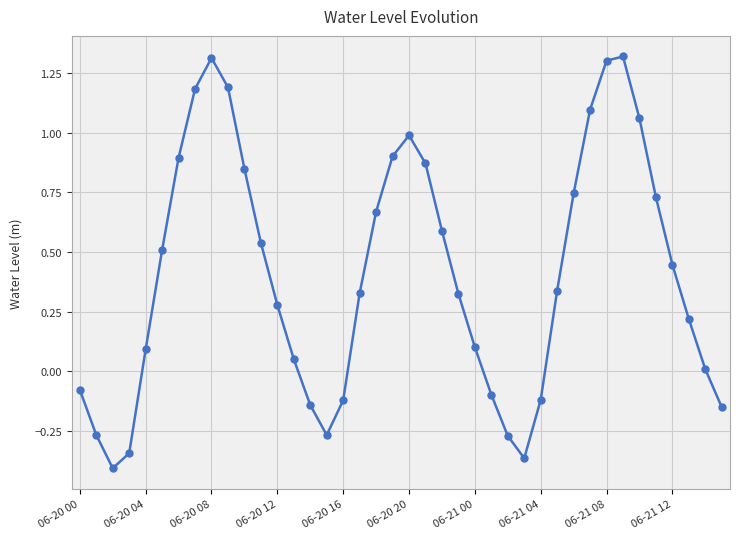

How many data points are above 0?

28